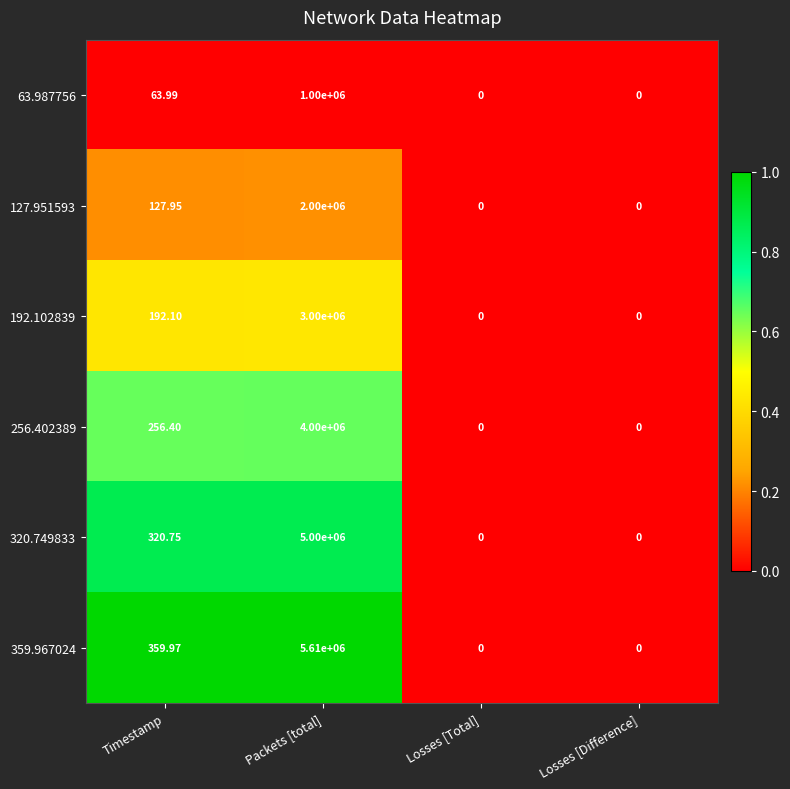

How many series are shown in this chart?

6